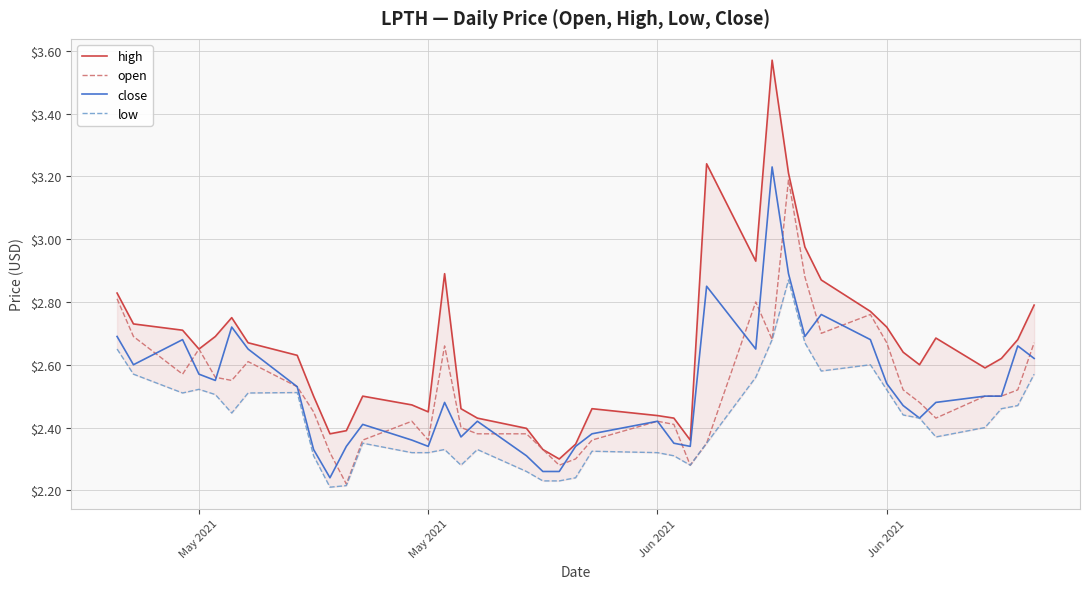

Between May 2021 and Jun 2021, which series saw the biggest shift?

open